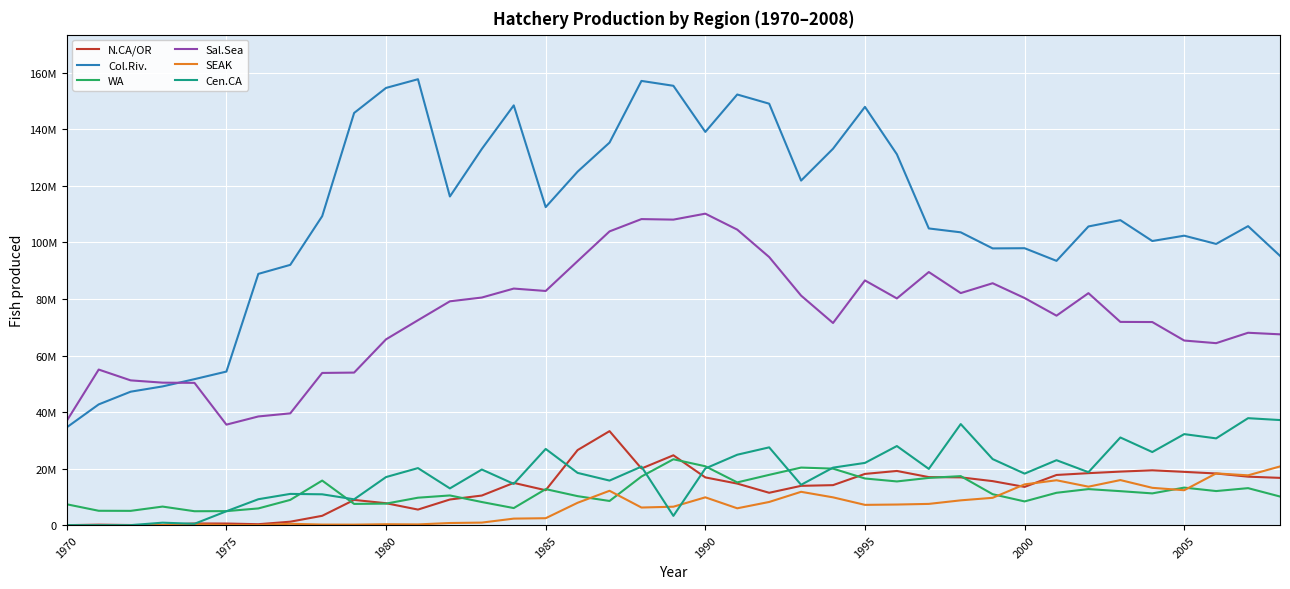

What are all the series names shown in the legend?

N.CA/OR, Col.Riv., WA, Sal.Sea, SEAK, Cen.CA